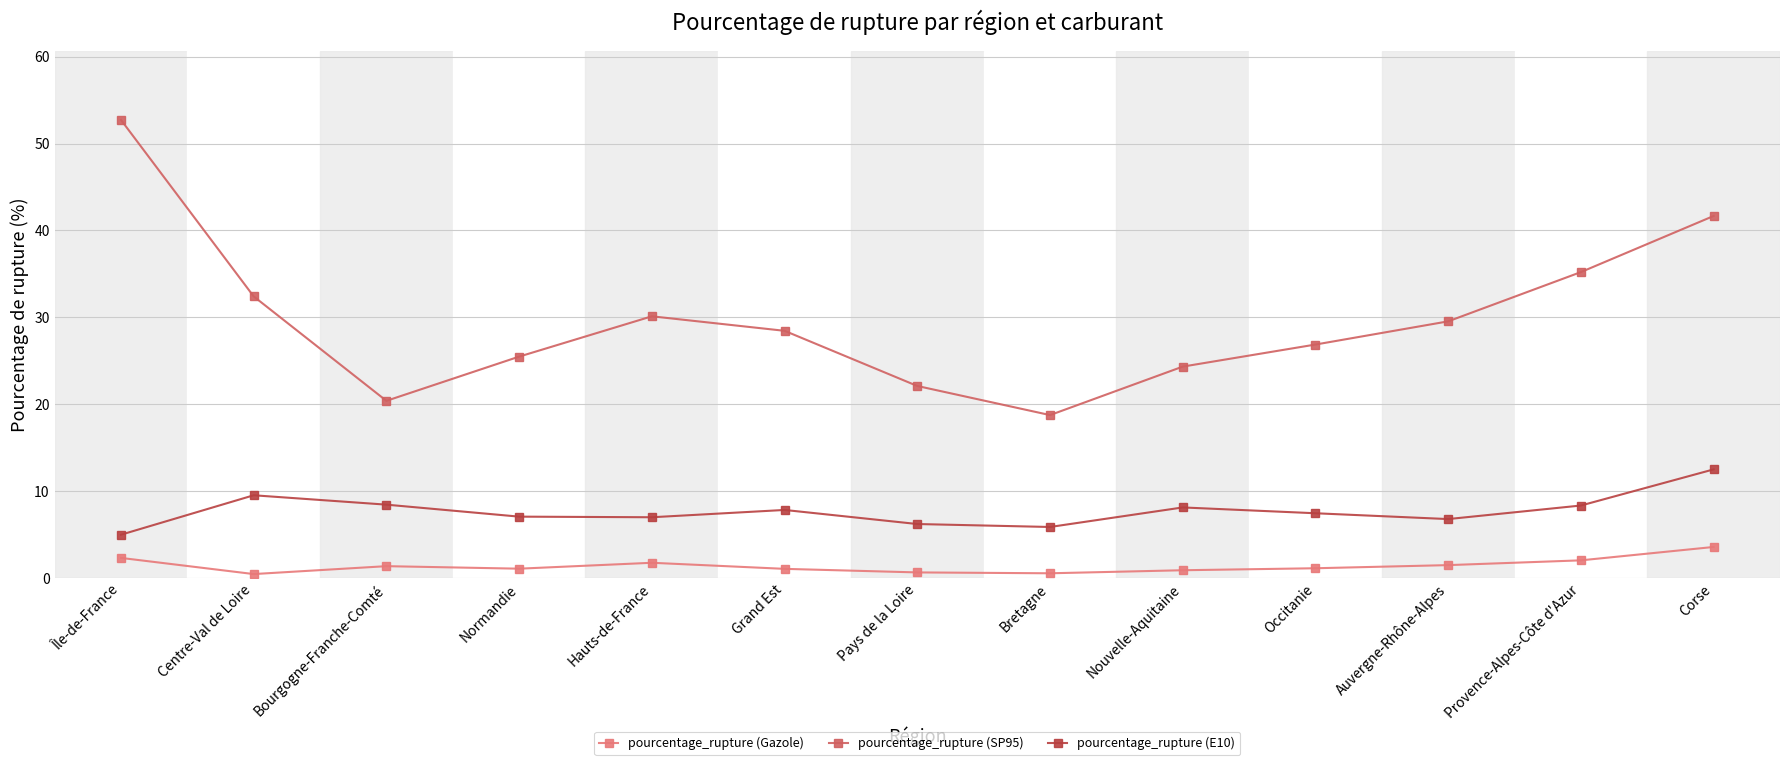

Is it true that pourcentage_rupture (SP95) equals 12.1 at Auvergne-Rhône-Alpes?

False